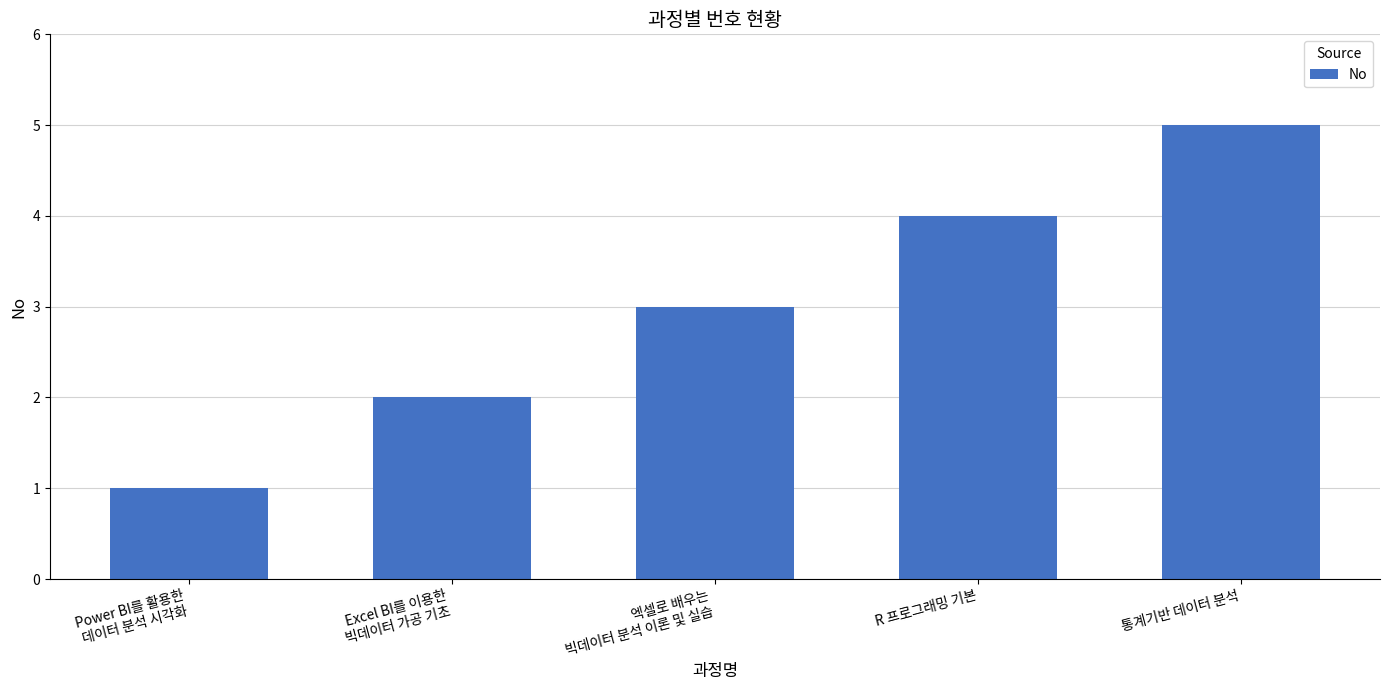

What is the minimum value shown in the chart?

1